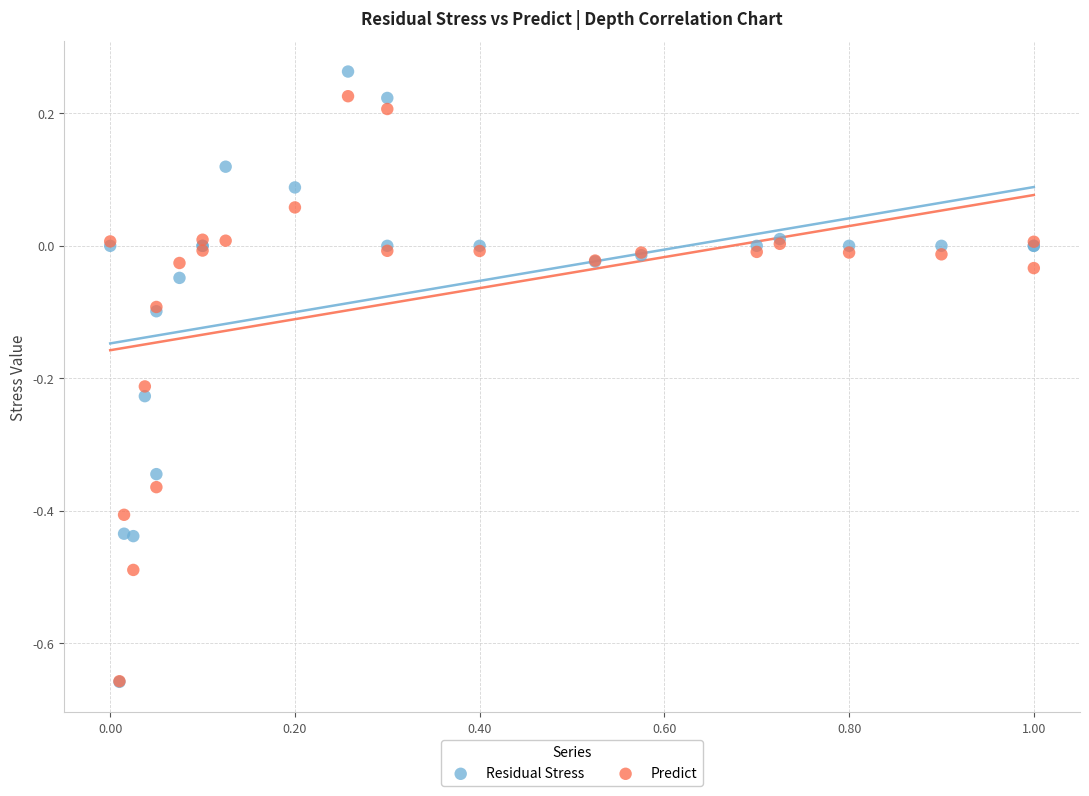

Which series reaches the maximum Y coordinate?

Residual Stress